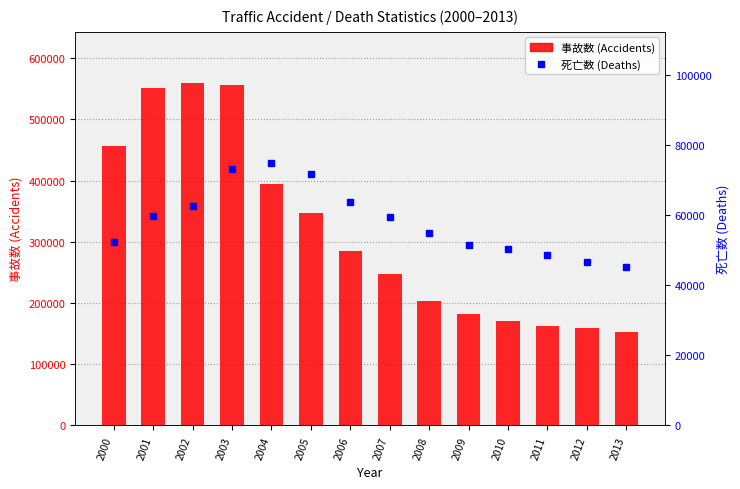

List the series in order of their peak value, highest first.

事故数 (Accidents), 死亡数 (Deaths)